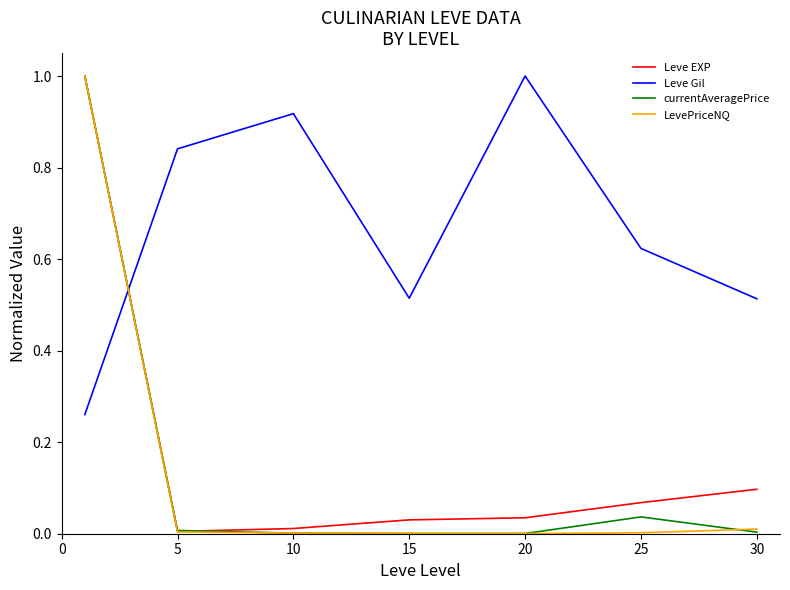

Is this an area chart (filled region under the line)?

No